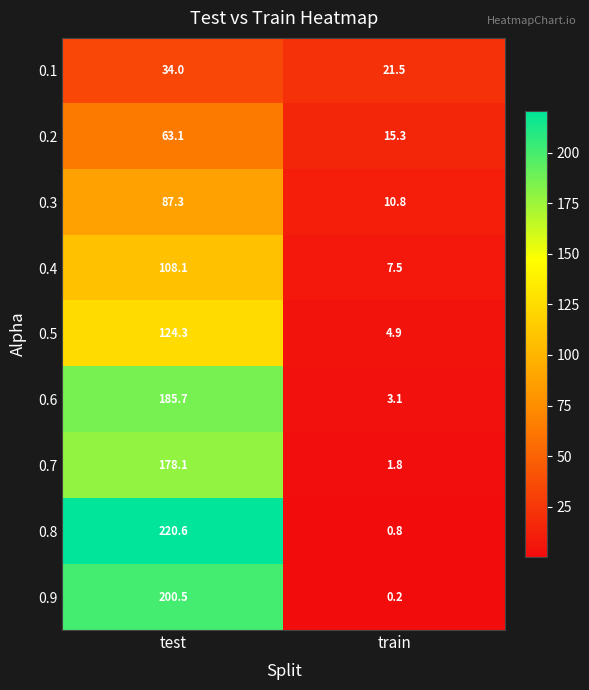

What is the difference between the 0.3 values at test and train?

76.5